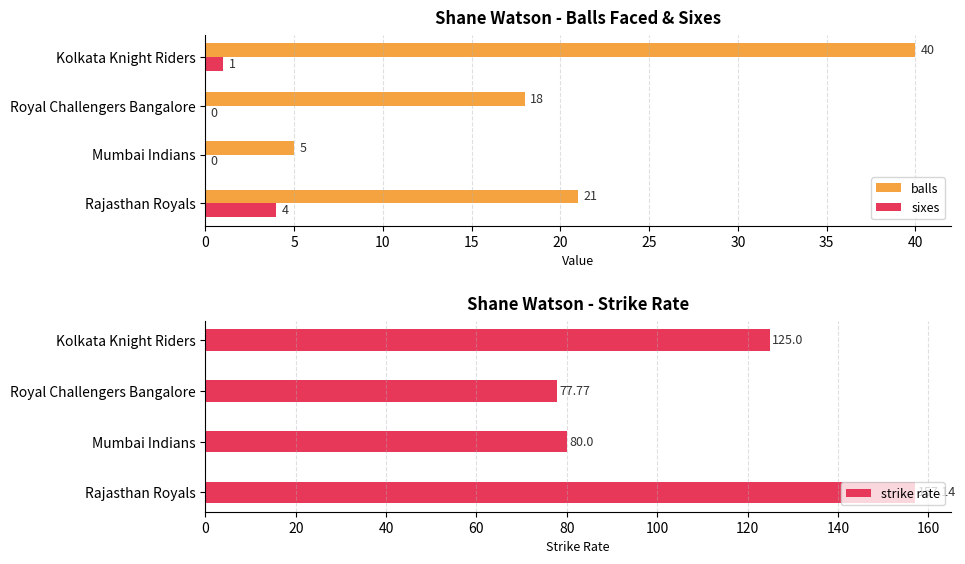

How many data points in balls are above 21?

1